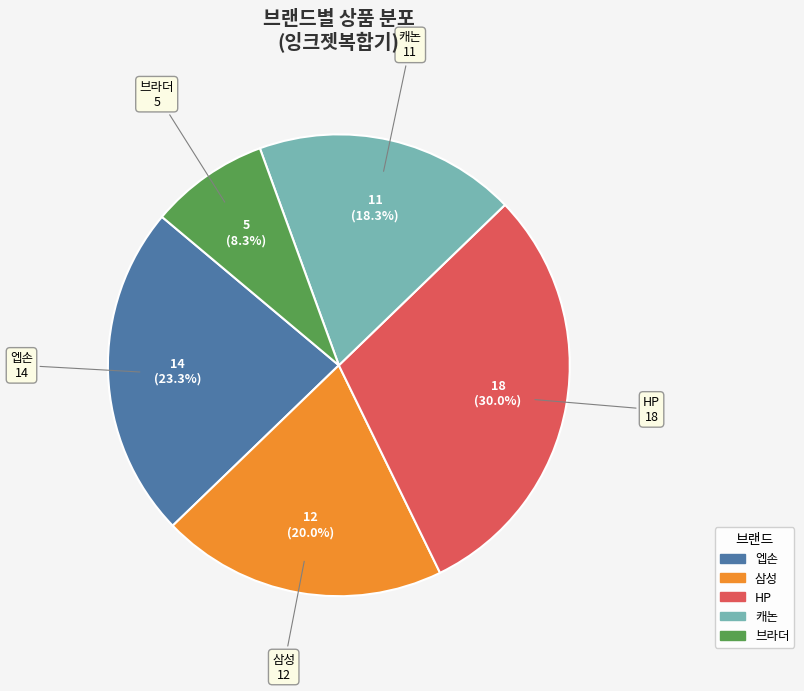

Is there any slice that represents more than half of the pie?

No